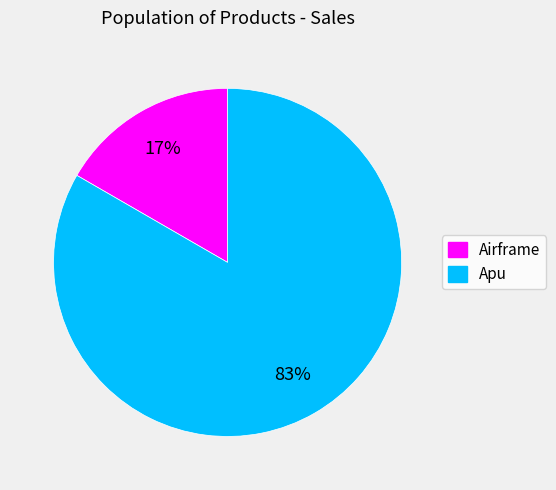

Combined, do Apu and Airframe account for over 50%?

Yes